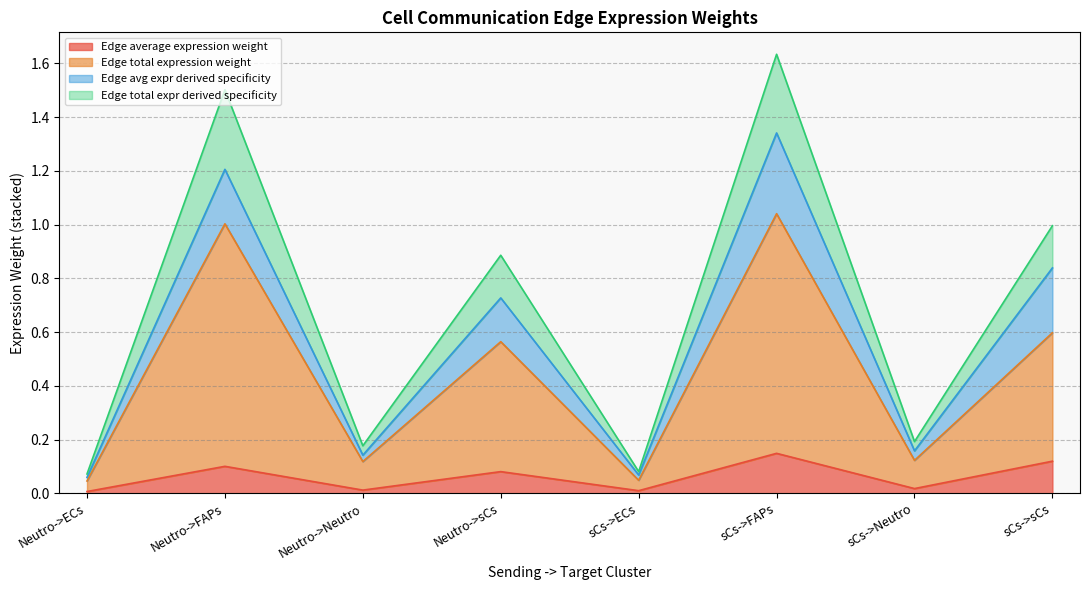

How many interior local valleys does the Edge average expression weight series have?

3